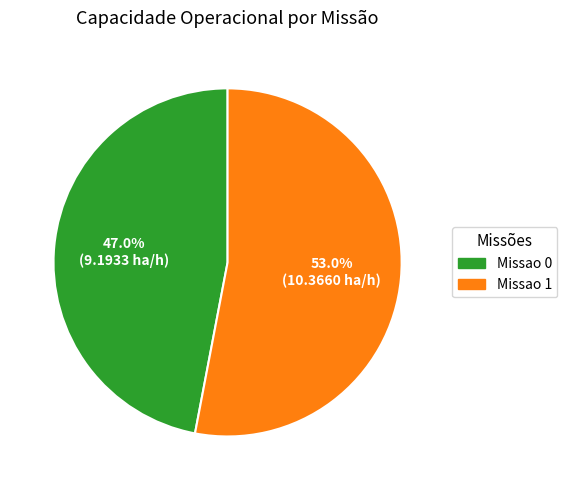

What is the smallest slice in the pie chart?

Missao 0